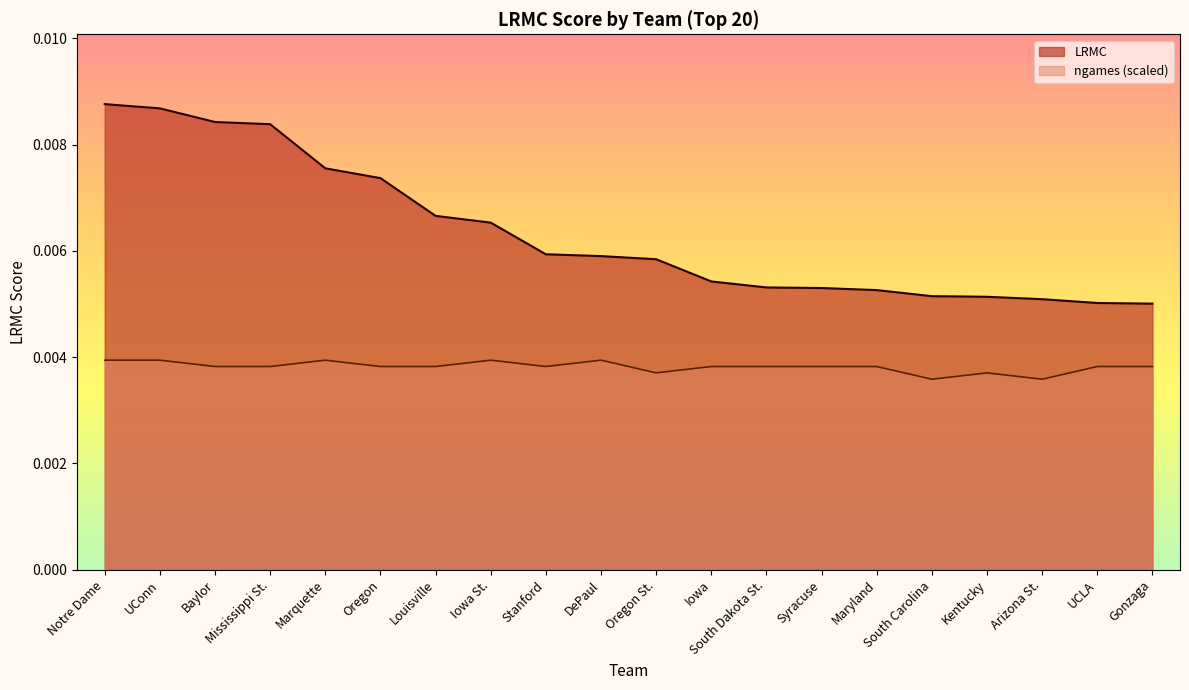

True or false: LRMC has more than 2 interior local peaks.

False